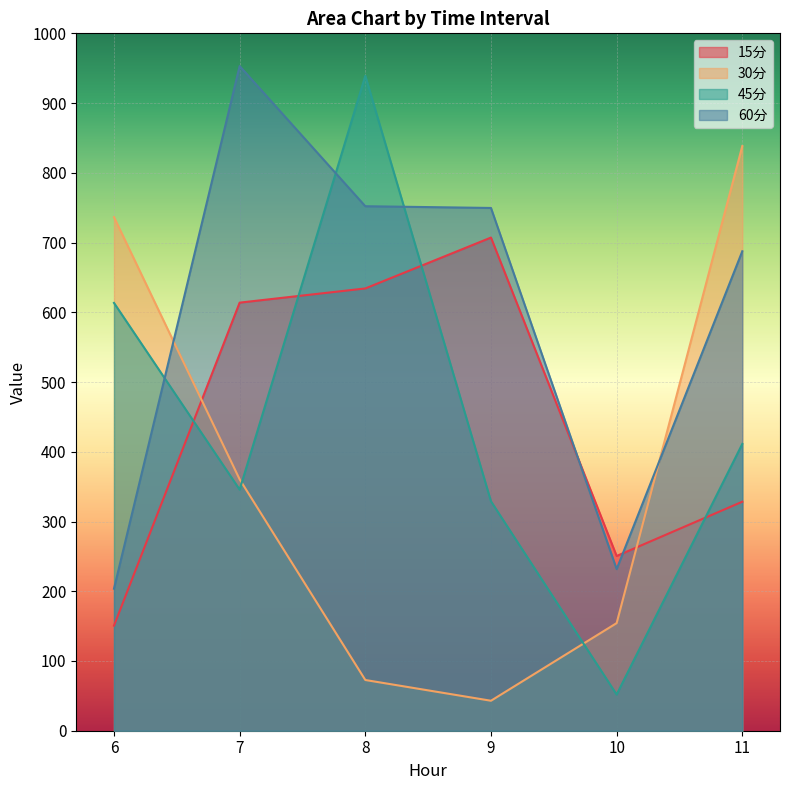

True or false: 15分 has more than 0 points higher than both neighbors.

True